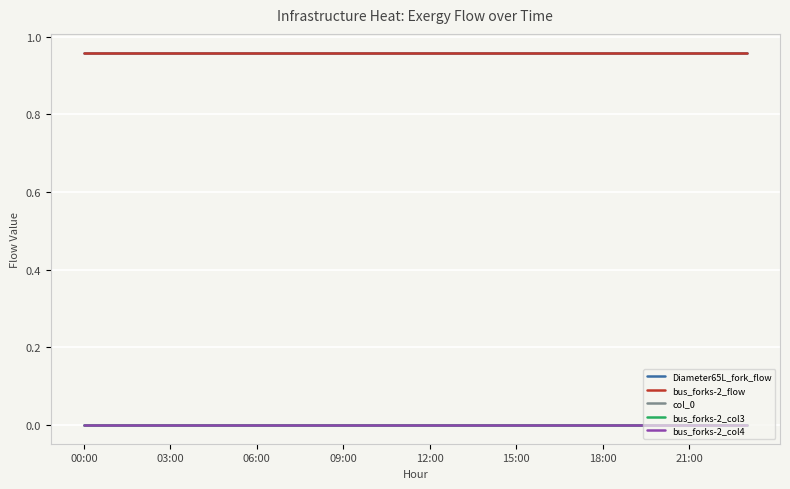

Is this an area chart (filled region under the line)?

No